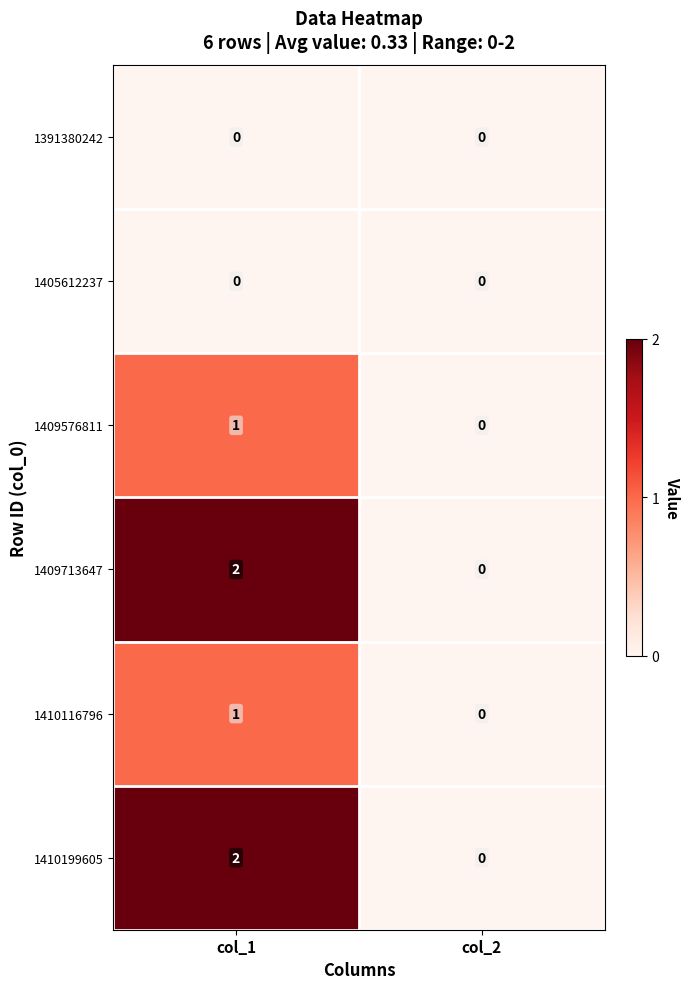

Reading right to left, list all the values displayed in this chart.

1391380242: col_2=0	col_1=0
1405612237: col_2=0	col_1=0
1409576811: col_2=0	col_1=1
1409713647: col_2=0	col_1=2
1410116796: col_2=0	col_1=1
1410199605: col_2=0	col_1=2